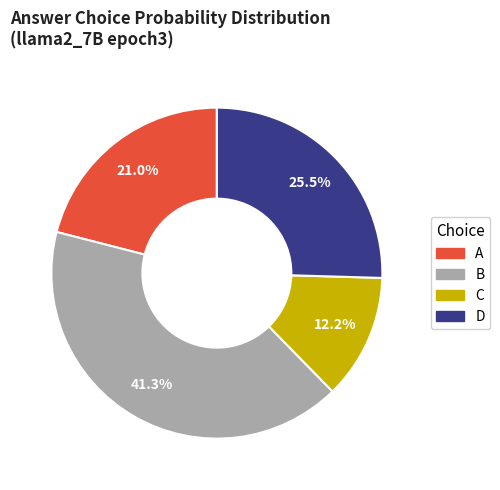

How many slices are in this pie chart?

4